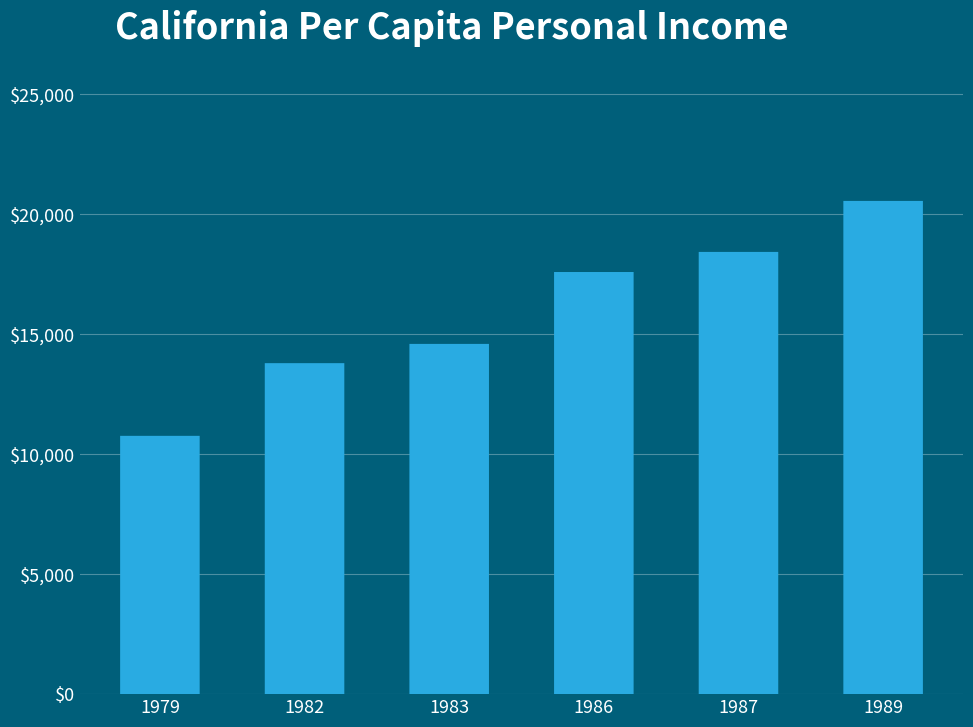

List the labels in order of value, smallest first.

1979, 1982, 1983, 1986, 1987, 1989